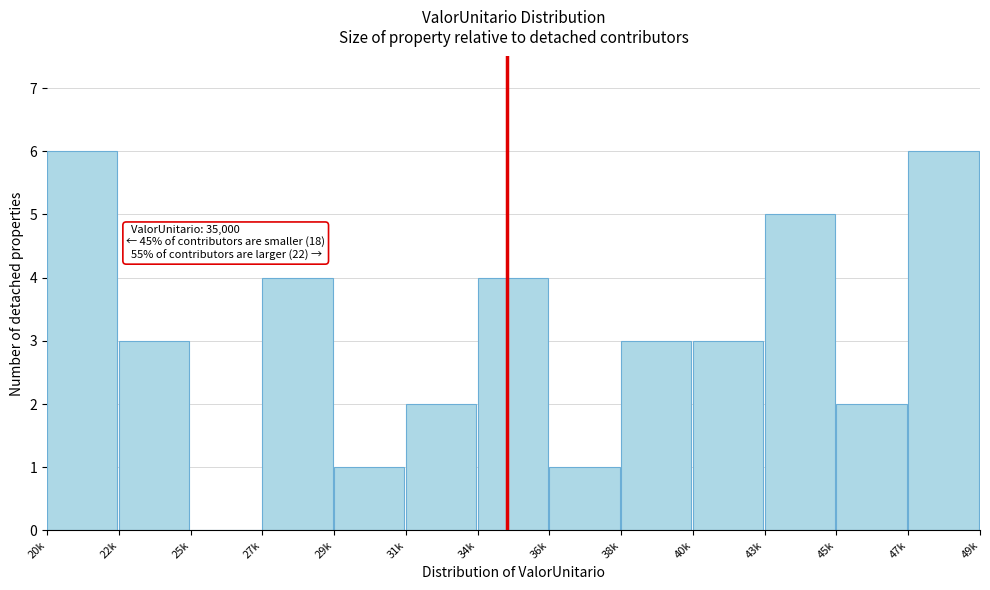

Reading left to right, what are all the values shown in this chart?

20k=6	22k=3	25k=0	27k=4	29k=1	31k=2	34k=4	36k=1	38k=3	40k=3	43k=5	45k=2	47k=6